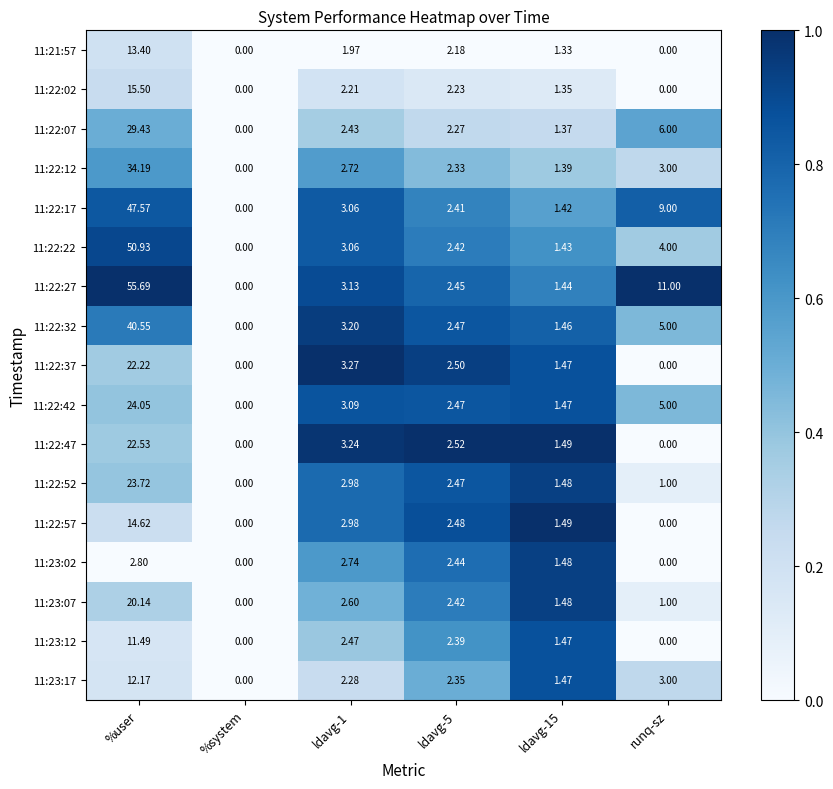

Between ldavg-1 and ldavg-5, which series saw the biggest shift?

11:22:37